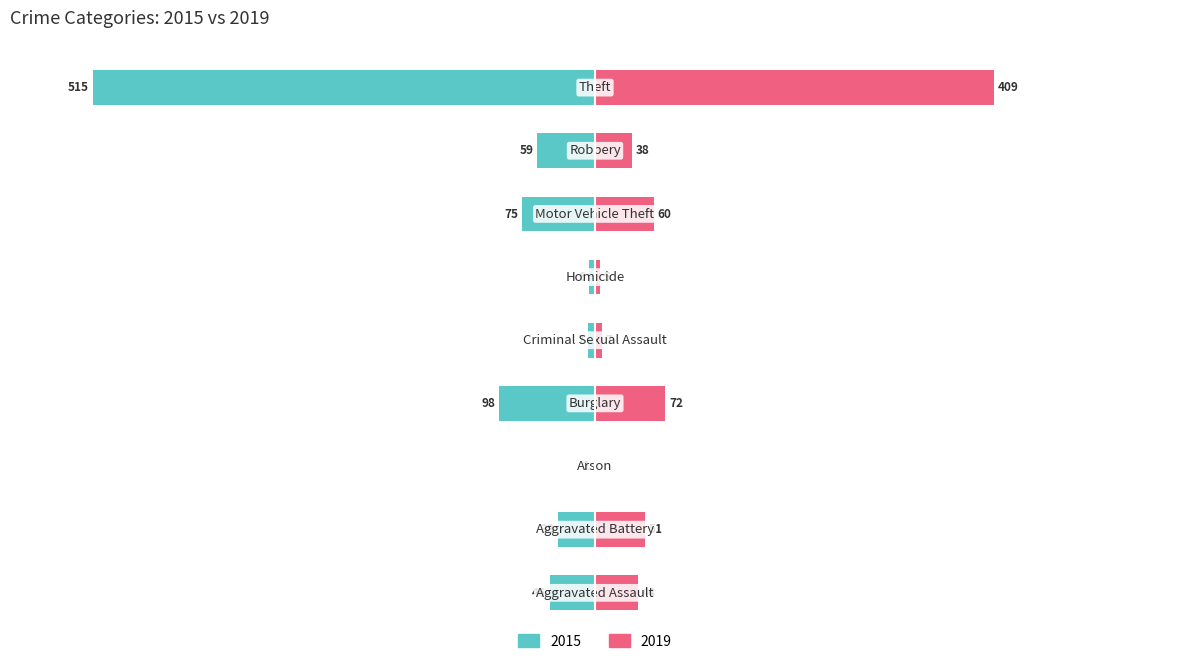

How many data points in 2015 are above -46?

4